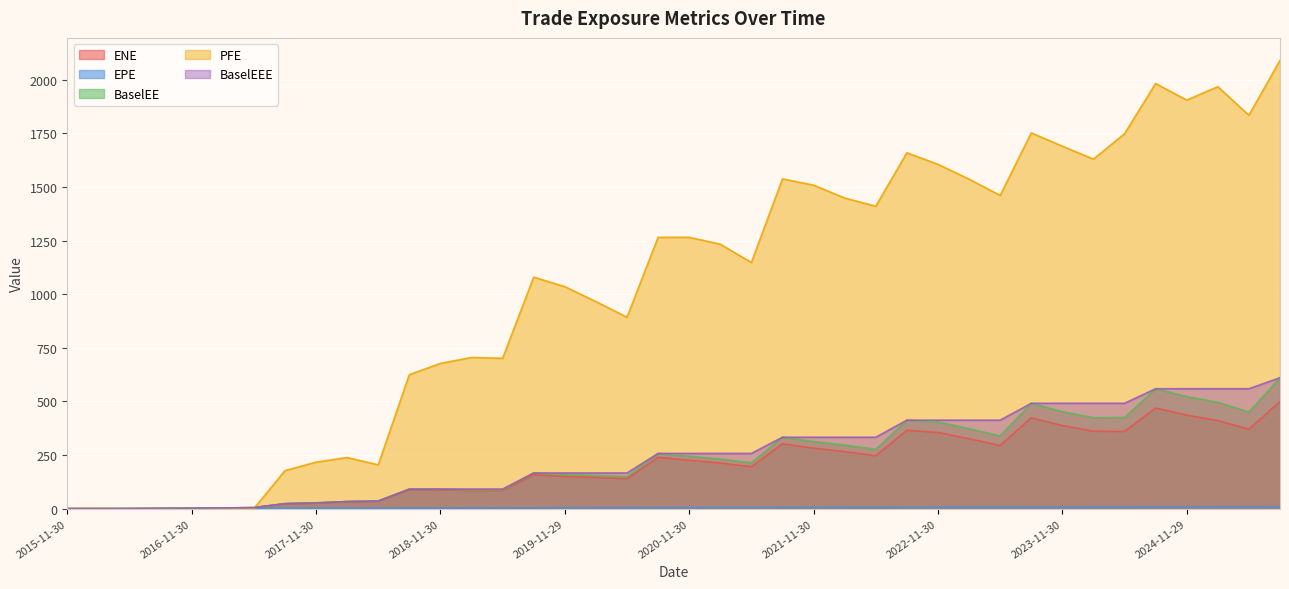

What is the difference between the highest and lowest values at 2016-05-31?

0.5